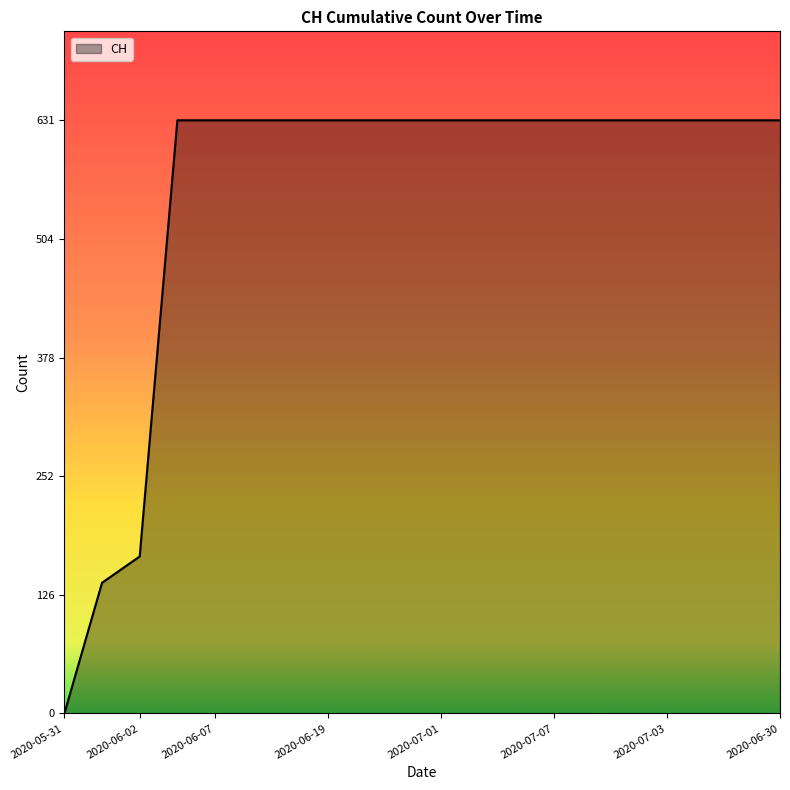

What is the difference between the maximum and minimum values?

631